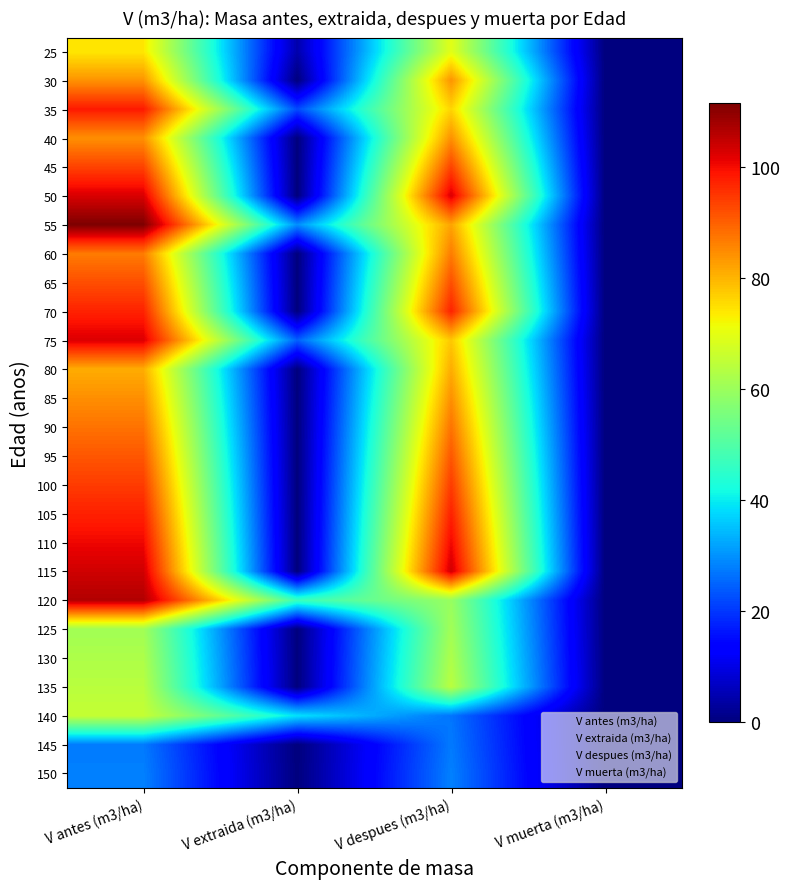

What is the total value across all series at V despues (m3/ha)?

2014.3